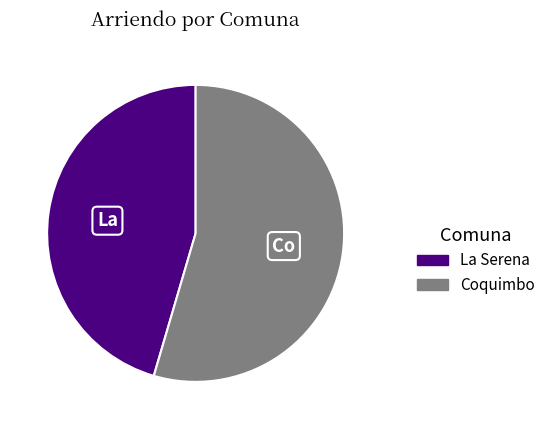

The Coquimbo slice represents 55% of the pie. True or false?

True